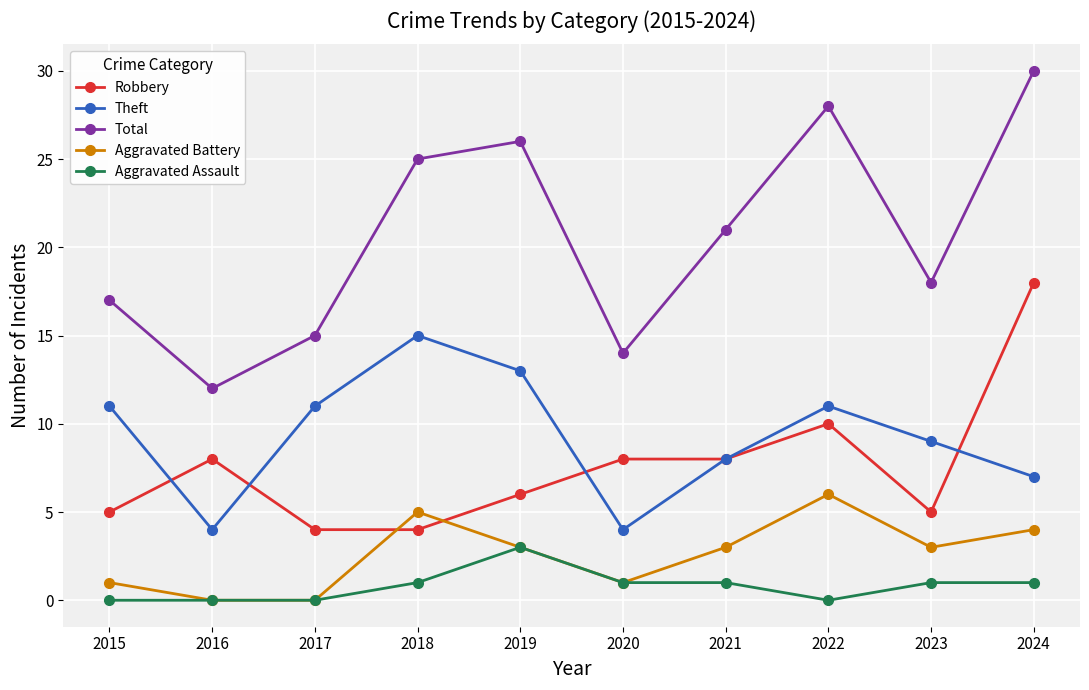

In Theft, how many points are lower than both neighbors (excluding endpoints)?

2